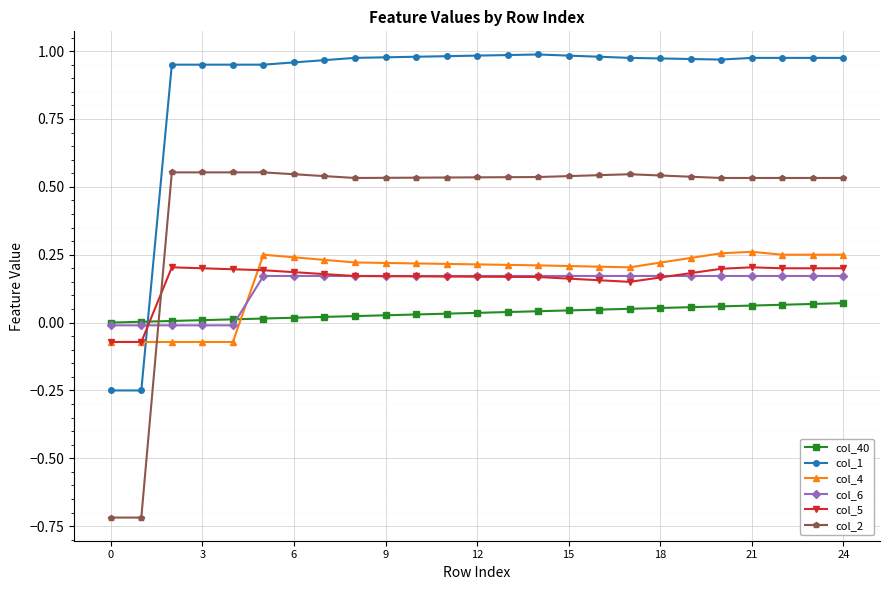

What is the value of the col_2 point at the 1st from the left?

-0.7